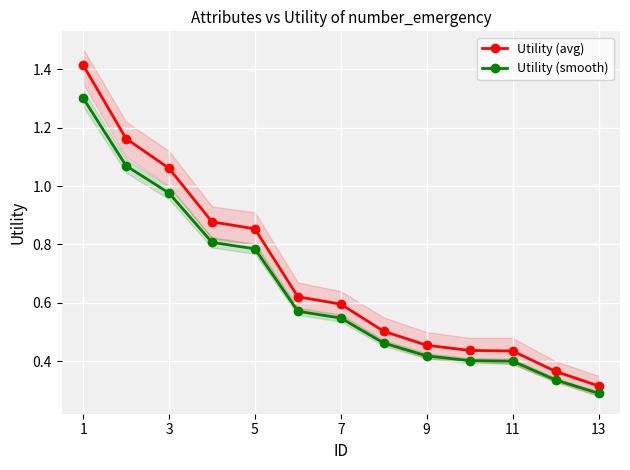

True or false: Utility (smooth) has a value of 0.3 at 13.

True